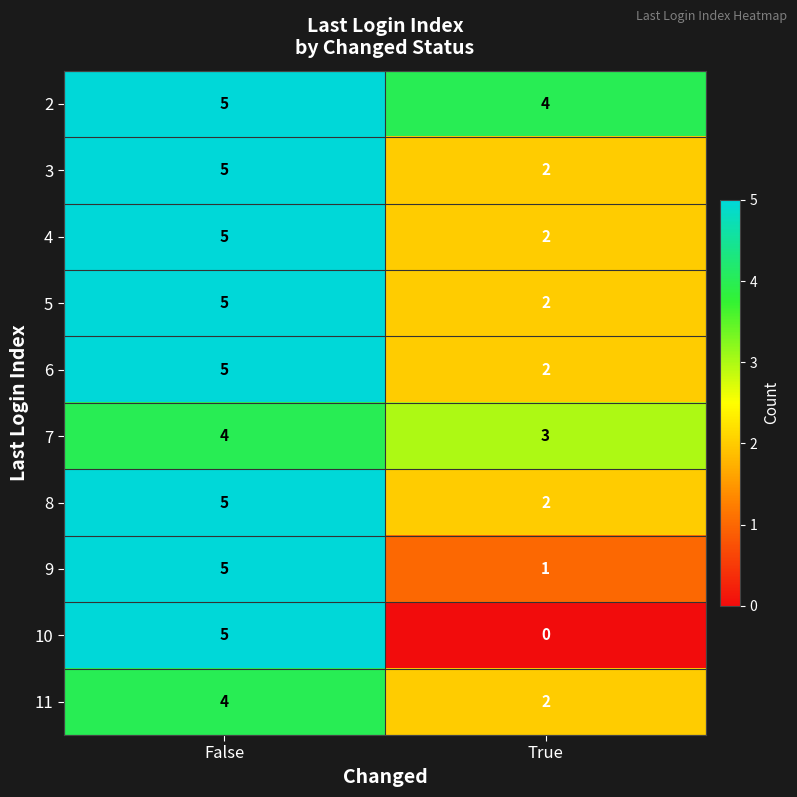

Reading right to left, what are all the values shown in this chart?

2: True=4	False=5
3: True=2	False=5
4: True=2	False=5
5: True=2	False=5
6: True=2	False=5
7: True=3	False=4
8: True=2	False=5
9: True=1	False=5
10: True=0	False=5
11: True=2	False=4